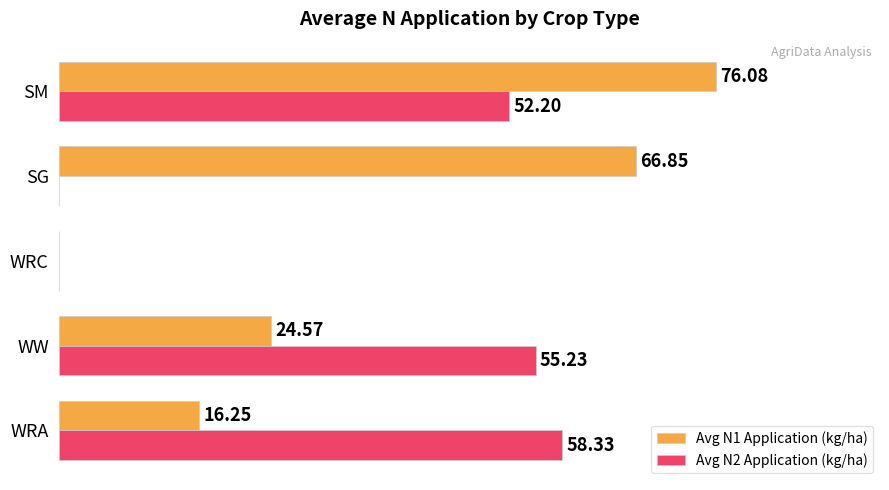

Which series changed the most between WRA and WW?

Avg N1 Application (kg/ha)